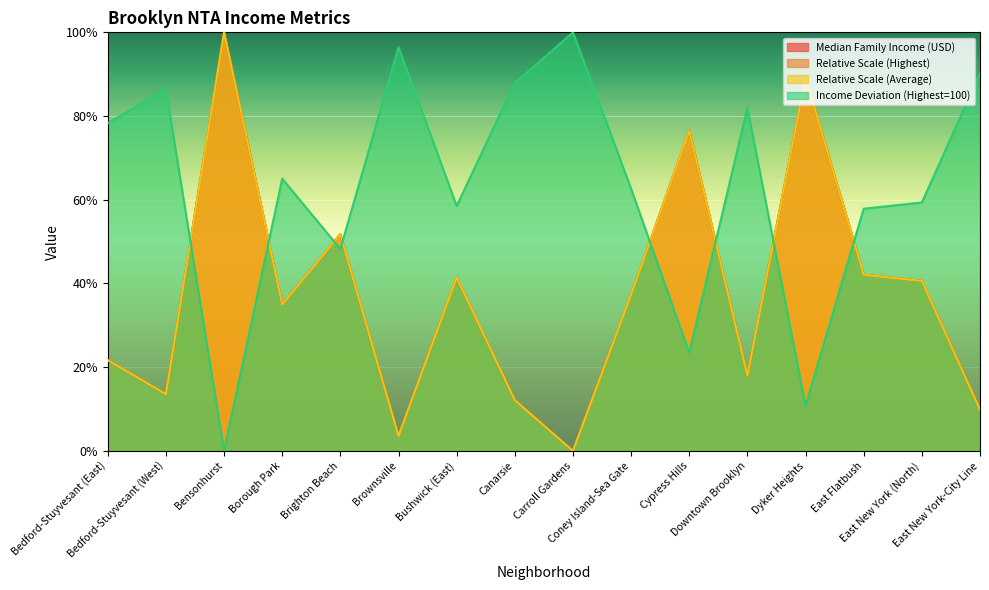

What is the difference between the second highest and second lowest values in the Median Family Income (USD) series?

85.7